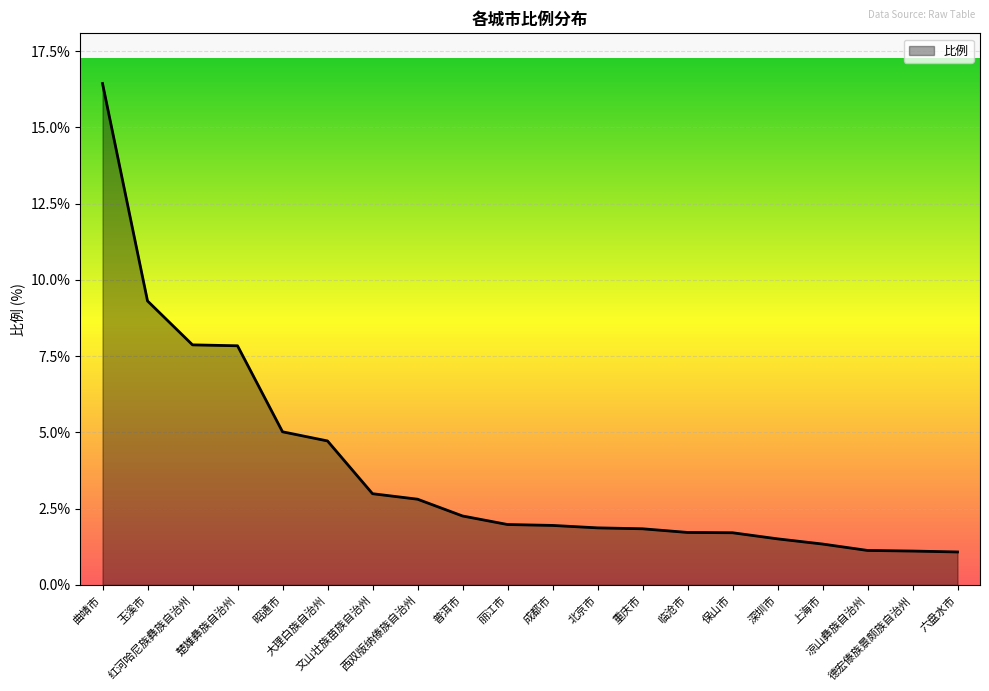

What is the sum of the values at 临沧市 and 玉溪市?

11.0